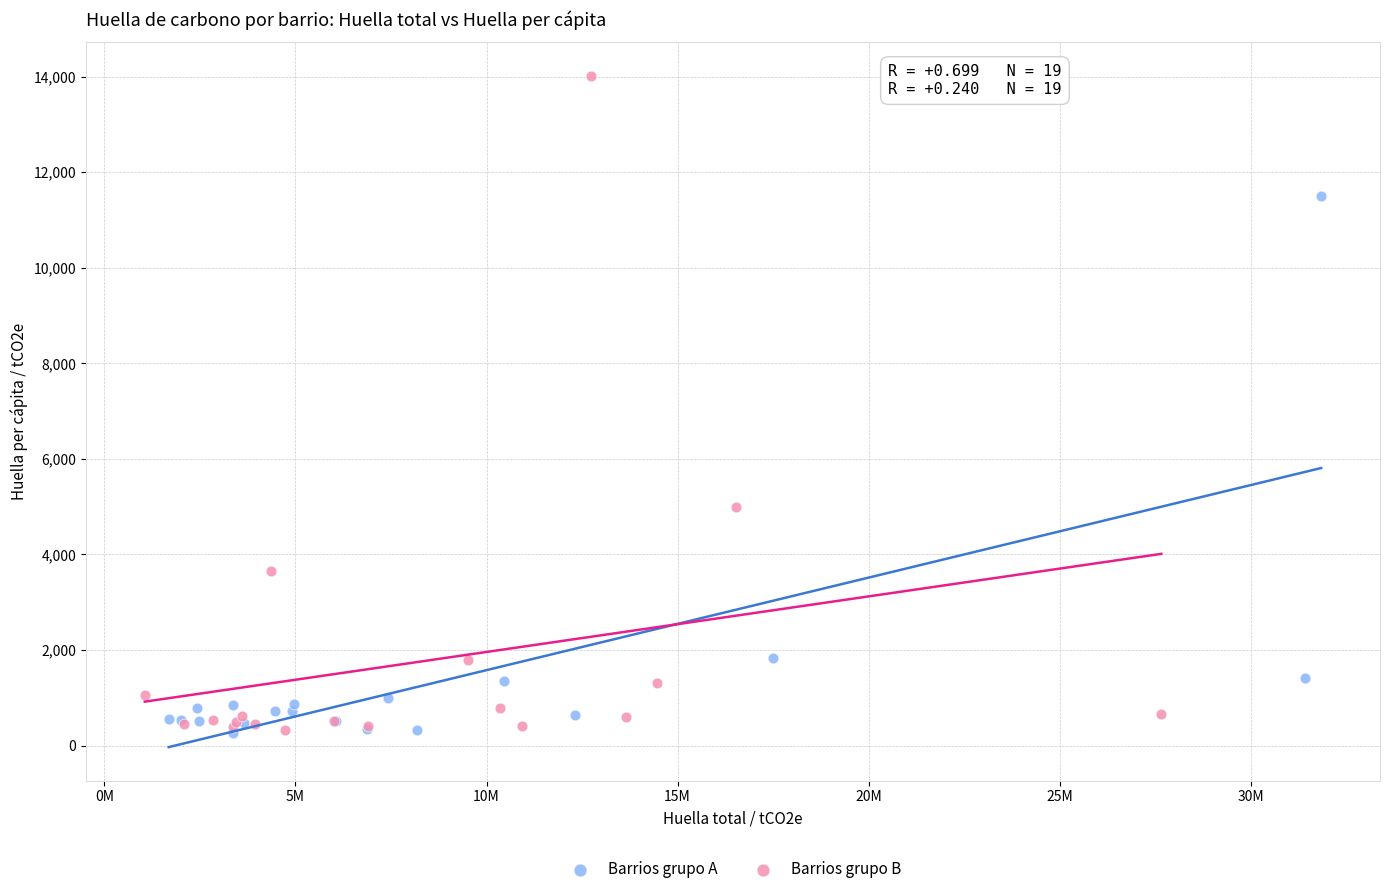

Which series has the largest Y range (max minus min)?

Barrios grupo B